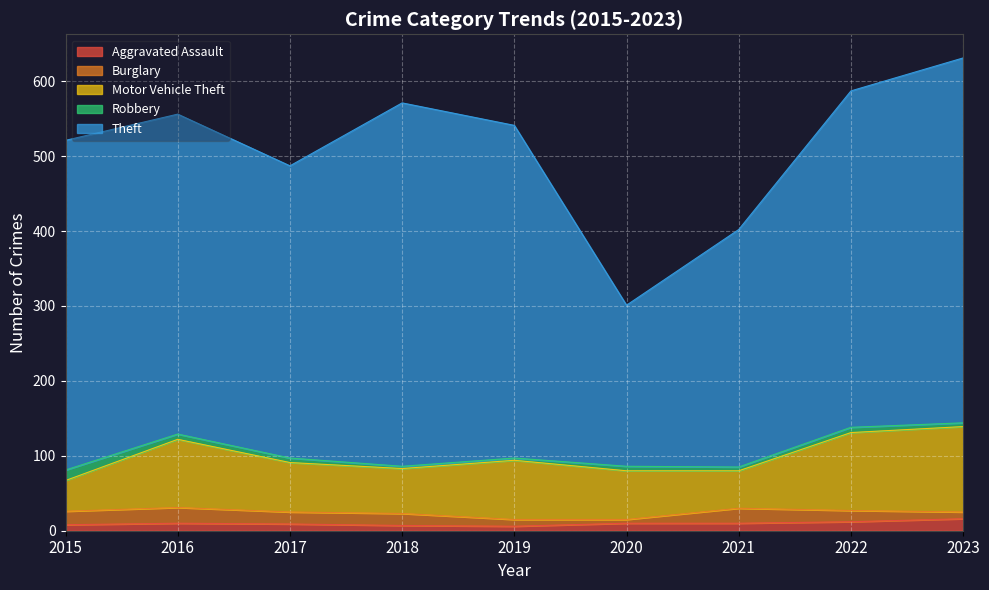

True or false: Robbery and Burglary cross at least once.

True